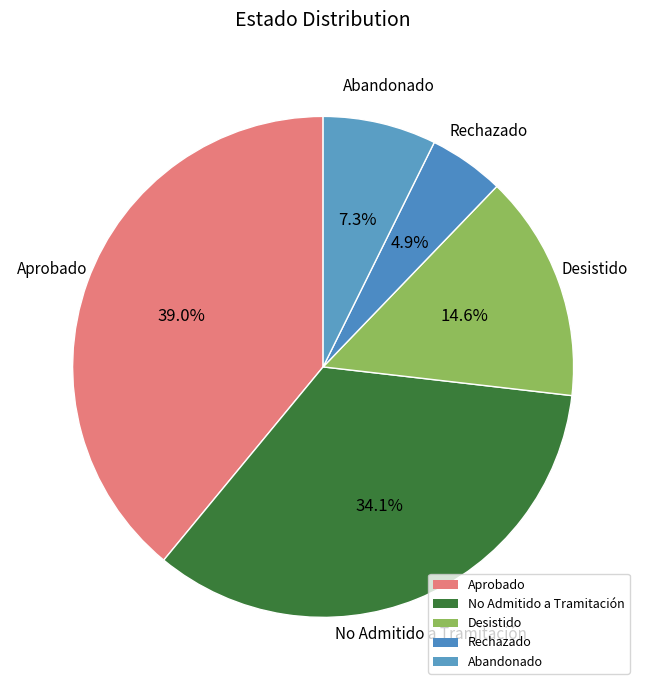

Which has a higher value, Aprobado or Rechazado?

Aprobado